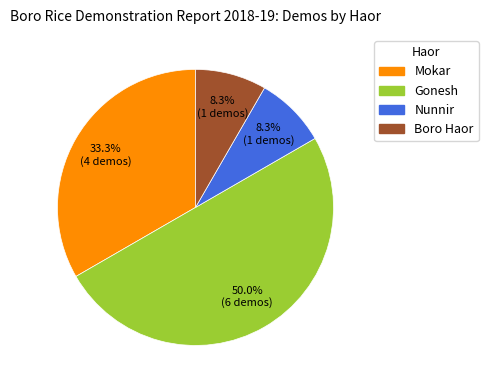

True or false: Boro Haor accounts for 1% of the total.

False